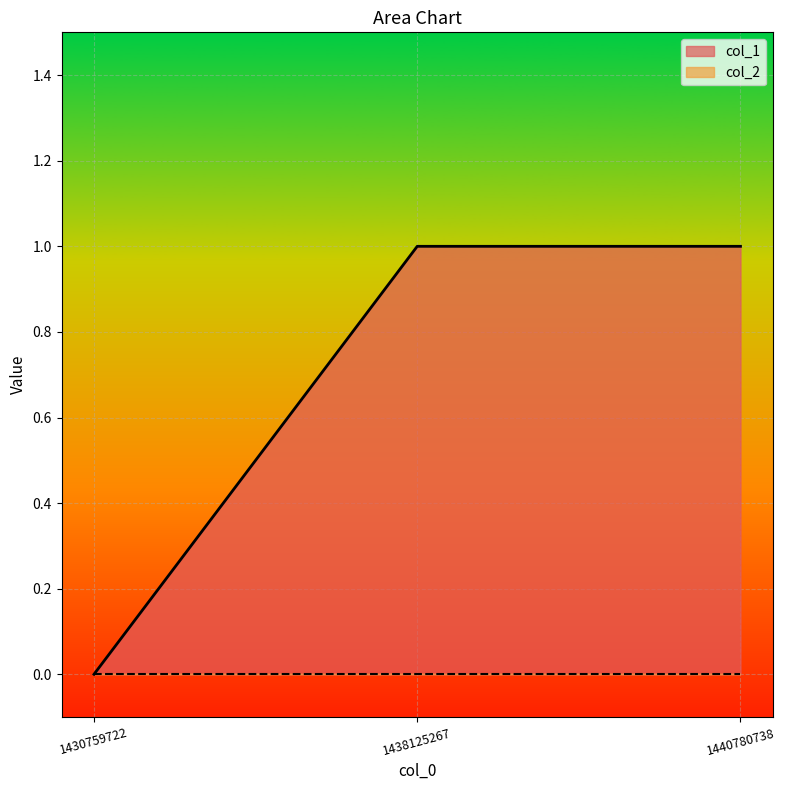

What is the difference between the maximum and minimum values?

1